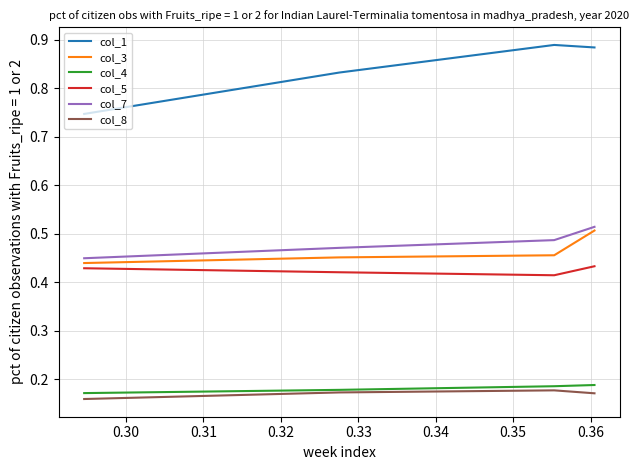

Does the chart have visible grid lines?

Yes